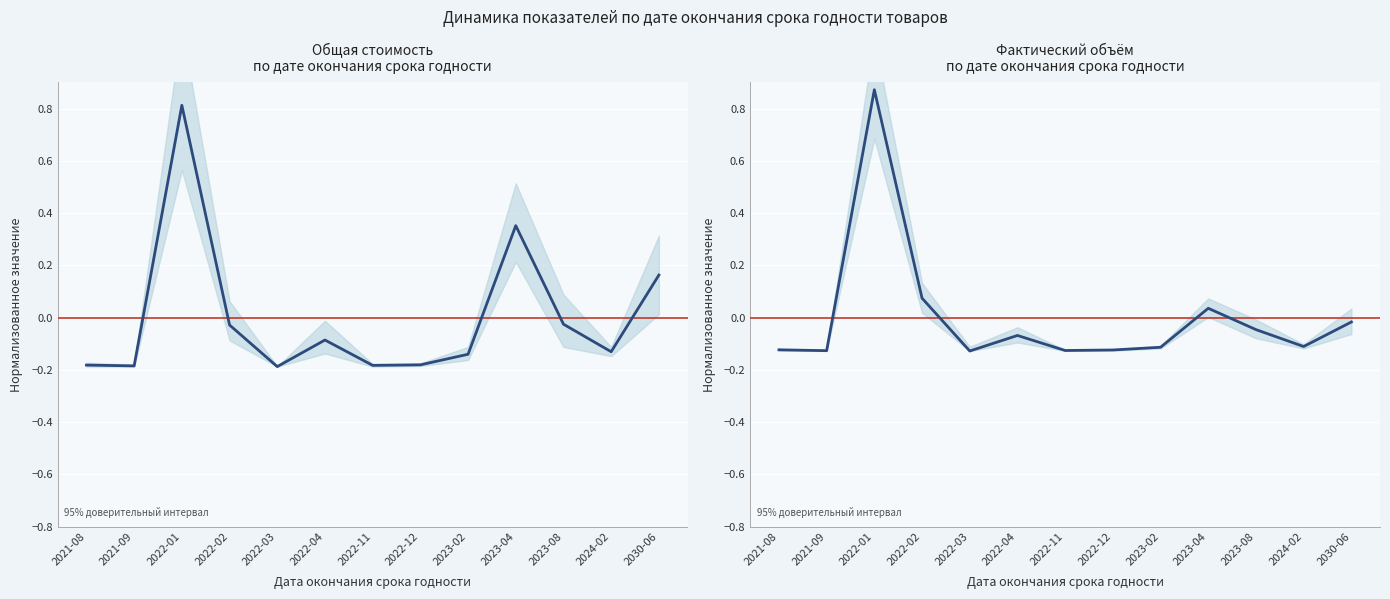

Read the Общая стоимость value at 2022-04.

-0.1